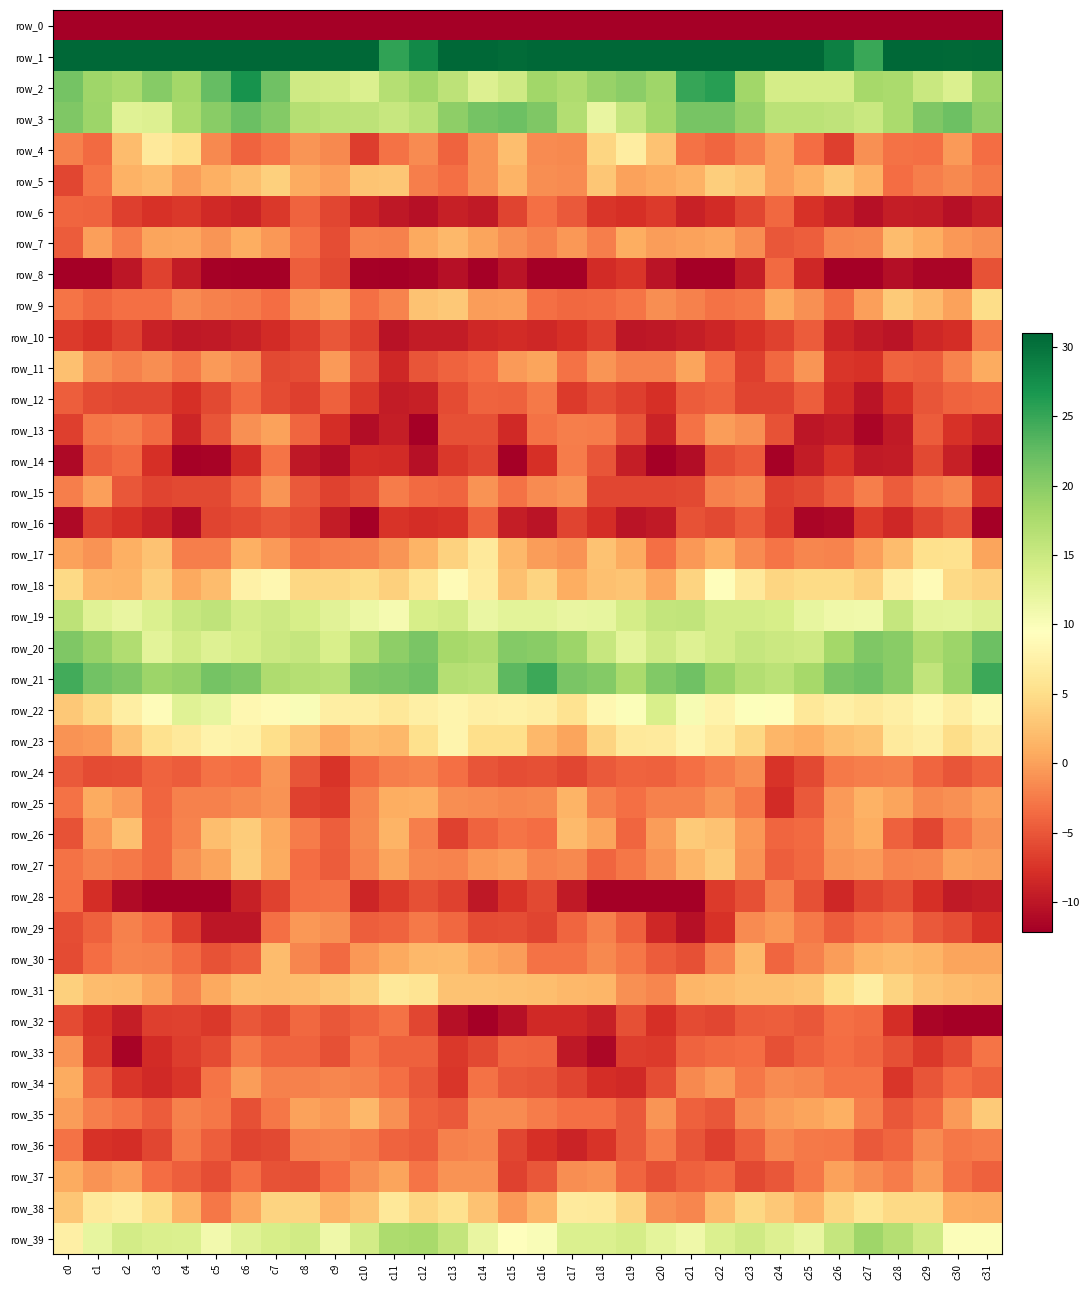

Reading left to right, what are all the values shown in this chart?

row_0: c0=-237.4	c1=-210.9	c2=-215.1	c3=-217.7	c4=-218.8	c5=-219.1	c6=-223.3	c7=-221.9	c8=-216.3	c9=-216.2	c10=-209.5	c11=-213.1	c12=-214.5	c13=-210.4	c14=-208.9	c15=-208.3	c16=-207.2	c17=-212.0	c18=-216.1	c19=-218.4	c20=-219.1	c21=-220.1	c22=-224.4	c23=-218.4	c24=-217.3	c25=-213.2	c26=-209.6	c27=-214.9	c28=-213.1	c29=-209.0	c30=-209.1	c31=-224.9
row_1: c0=41.5	c1=40.9	c2=35.6	c3=35.3	c4=36.7	c5=35.7	c6=33.5	c7=35.5	c8=39.6	c9=36.7	c10=31.1	c11=25.4	c12=27.9	c13=34.4	c14=31.4	c15=30.5	c16=36.3	c17=39.1	c18=34.4	c19=36.6	c20=35.8	c21=35.2	c22=33.3	c23=38.1	c24=38.8	c25=34.9	c26=28.7	c27=24.9	c28=31.0	c29=34.5	c30=30.7	c31=37.6
row_2: c0=21.3	c1=18.5	c2=17.6	c3=20.1	c4=18.1	c5=22.3	c6=27.1	c7=21.6	c8=14.6	c9=14.4	c10=13.4	c11=16.8	c12=18.3	c13=16.1	c14=13.2	c15=14.6	c16=18.4	c17=17.3	c18=19.0	c19=19.8	c20=18.5	c21=25.0	c22=25.9	c23=18.4	c24=14.0	c25=14.1	c26=14.1	c27=17.9	c28=17.6	c29=15.1	c30=13.4	c31=18.5
row_3: c0=20.7	c1=18.6	c2=12.9	c3=13.2	c4=17.5	c5=19.9	c6=21.9	c7=20.4	c8=16.8	c9=16.3	c10=16.0	c11=15.3	c12=16.5	c13=19.7	c14=21.4	c15=21.8	c16=20.7	c17=16.9	c18=11.9	c19=15.4	c20=18.3	c21=21.1	c22=21.1	c23=19.1	c24=16.3	c25=16.3	c26=15.9	c27=15.2	c28=17.6	c29=20.6	c30=21.8	c31=19.5
row_4: c0=-2.1	c1=-3.6	c2=2.1	c3=6.5	c4=5.1	c5=-1.5	c6=-4.2	c7=-2.9	c8=-0.8	c9=-1.5	c10=-6.8	c11=-3.1	c12=-1.4	c13=-4.1	c14=-1.0	c15=2.3	c16=-1.4	c17=-1.7	c18=4.3	c19=7.0	c20=2.5	c21=-3.2	c22=-4.0	c23=-2.2	c24=-0.1	c25=-3.5	c26=-6.7	c27=-1.1	c28=-3.1	c29=-3.3	c30=-0.4	c31=-3.4
row_5: c0=-6.1	c1=-3.0	c2=1.4	c3=1.9	c4=-0.2	c5=1.1	c6=2.3	c7=3.8	c8=0.8	c9=-0.1	c10=2.8	c11=2.9	c12=-2.3	c13=-3.2	c14=-1.0	c15=1.4	c16=-1.2	c17=-1.4	c18=2.9	c19=0.0	c20=0.6	c21=1.3	c22=3.6	c23=2.7	c24=-0.0	c25=1.1	c26=3.1	c27=1.2	c28=-3.4	c29=-2.3	c30=-1.5	c31=-2.6
row_6: c0=-3.9	c1=-4.1	c2=-6.6	c3=-7.6	c4=-7.2	c5=-8.3	c6=-8.9	c7=-7.2	c8=-4.1	c9=-6.1	c10=-8.6	c11=-9.8	c12=-10.5	c13=-9.1	c14=-9.7	c15=-6.2	c16=-3.2	c17=-4.9	c18=-7.3	c19=-7.9	c20=-7.0	c21=-9.0	c22=-8.1	c23=-6.2	c24=-3.7	c25=-7.7	c26=-9.1	c27=-10.5	c28=-9.4	c29=-9.5	c30=-10.5	c31=-9.5
row_7: c0=-4.7	c1=0.0	c2=-2.4	c3=0.2	c4=0.4	c5=-0.7	c6=0.9	c7=-0.6	c8=-3.1	c9=-5.7	c10=-2.0	c11=-2.2	c12=0.6	c13=1.8	c14=0.3	c15=-1.2	c16=-2.0	c17=-0.6	c18=-2.3	c19=0.9	c20=-0.2	c21=0.1	c22=0.5	c23=-1.2	c24=-4.9	c25=-4.4	c26=-1.8	c27=-1.6	c28=2.1	c29=0.9	c30=-0.5	c31=-1.2
row_8: c0=-12.1	c1=-13.9	c2=-9.9	c3=-6.4	c4=-9.5	c5=-11.9	c6=-15.1	c7=-12.9	c8=-4.4	c9=-6.0	c10=-11.8	c11=-12.6	c12=-11.8	c13=-10.4	c14=-12.4	c15=-10.2	c16=-12.3	c17=-13.1	c18=-8.2	c19=-7.3	c20=-10.1	c21=-12.7	c22=-16.2	c23=-9.3	c24=-3.6	c25=-8.5	c26=-12.7	c27=-12.6	c28=-10.7	c29=-11.6	c30=-11.6	c31=-5.3
row_9: c0=-3.0	c1=-4.0	c2=-3.3	c3=-3.3	c4=-1.4	c5=-2.1	c6=-2.4	c7=-3.5	c8=-0.6	c9=0.4	c10=-3.3	c11=-2.0	c12=2.7	c13=3.1	c14=-0.2	c15=-0.2	c16=-3.3	c17=-3.8	c18=-3.6	c19=-2.9	c20=-1.2	c21=-2.0	c22=-3.1	c23=-2.8	c24=0.6	c25=-1.1	c26=-3.6	c27=-0.0	c28=3.3	c29=2.0	c30=0.0	c31=5.0
row_10: c0=-6.9	c1=-7.8	c2=-6.5	c3=-9.0	c4=-9.9	c5=-9.6	c6=-9.2	c7=-8.1	c8=-6.8	c9=-5.0	c10=-6.7	c11=-10.3	c12=-9.5	c13=-9.5	c14=-8.6	c15=-8.1	c16=-8.4	c17=-7.8	c18=-6.6	c19=-10.0	c20=-9.8	c21=-9.4	c22=-8.7	c23=-7.6	c24=-6.4	c25=-4.7	c26=-8.7	c27=-9.7	c28=-10.2	c29=-8.6	c30=-8.0	c31=-2.6
row_11: c0=2.5	c1=-1.0	c2=-2.2	c3=-1.3	c4=-2.6	c5=-0.4	c6=-1.4	c7=-6.0	c8=-5.6	c9=-0.4	c10=-4.8	c11=-8.6	c12=-5.2	c13=-4.1	c14=-3.5	c15=-0.4	c16=0.2	c17=-3.0	c18=-0.7	c19=-2.1	c20=-2.1	c21=0.2	c22=-3.3	c23=-6.6	c24=-3.7	c25=-0.7	c26=-7.4	c27=-7.6	c28=-4.1	c29=-4.5	c30=-1.9	c31=0.8
row_12: c0=-4.4	c1=-5.9	c2=-6.2	c3=-6.1	c4=-7.7	c5=-6.0	c6=-3.6	c7=-5.8	c8=-6.7	c9=-4.4	c10=-7.1	c11=-9.6	c12=-9.1	c13=-5.8	c14=-4.1	c15=-4.2	c16=-2.6	c17=-6.9	c18=-5.6	c19=-6.6	c20=-7.8	c21=-4.7	c22=-4.2	c23=-6.3	c24=-6.4	c25=-4.4	c26=-8.2	c27=-10.2	c28=-7.6	c29=-5.2	c30=-4.2	c31=-3.9
row_13: c0=-6.6	c1=-2.8	c2=-2.3	c3=-3.6	c4=-8.6	c5=-5.2	c6=-1.1	c7=0.2	c8=-4.0	c9=-7.9	c10=-10.8	c11=-9.4	c12=-12.2	c13=-5.5	c14=-5.5	c15=-8.3	c16=-3.0	c17=-2.3	c18=-2.4	c19=-5.1	c20=-8.9	c21=-3.1	c22=-0.3	c23=-1.1	c24=-5.4	c25=-10.0	c26=-9.5	c27=-11.5	c28=-9.7	c29=-4.6	c30=-7.6	c31=-9.0
row_14: c0=-11.2	c1=-4.4	c2=-3.6	c3=-7.9	c4=-11.8	c5=-11.7	c6=-8.2	c7=-2.9	c8=-9.8	c9=-10.9	c10=-8.0	c11=-8.1	c12=-10.5	c13=-7.2	c14=-6.2	c15=-12.0	c16=-7.9	c17=-2.5	c18=-5.2	c19=-9.3	c20=-12.9	c21=-10.9	c22=-5.5	c23=-4.7	c24=-11.9	c25=-9.6	c26=-7.4	c27=-9.6	c28=-9.6	c29=-5.9	c30=-9.2	c31=-14.9
row_15: c0=-2.3	c1=0.0	c2=-4.9	c3=-6.3	c4=-6.0	c5=-6.0	c6=-4.0	c7=-0.8	c8=-4.8	c9=-6.6	c10=-5.5	c11=-2.4	c12=-3.7	c13=-4.0	c14=-0.9	c15=-3.1	c16=-1.4	c17=-1.0	c18=-6.1	c19=-6.2	c20=-6.2	c21=-5.9	c22=-2.1	c23=-1.6	c24=-6.5	c25=-5.9	c26=-4.5	c27=-2.2	c28=-4.7	c29=-2.6	c30=-1.8	c31=-7.2
row_16: c0=-11.1	c1=-6.7	c2=-7.6	c3=-8.9	c4=-11.0	c5=-6.3	c6=-5.7	c7=-5.0	c8=-5.7	c9=-9.5	c10=-12.8	c11=-7.5	c12=-7.9	c13=-7.7	c14=-4.2	c15=-9.3	c16=-10.1	c17=-6.3	c18=-8.0	c19=-10.3	c20=-9.7	c21=-5.3	c22=-5.9	c23=-4.6	c24=-6.8	c25=-11.6	c26=-11.1	c27=-6.9	c28=-8.4	c29=-6.4	c30=-5.1	c31=-12.4
row_17: c0=0.2	c1=-0.9	c2=1.1	c3=2.6	c4=-2.2	c5=-2.2	c6=1.0	c7=-0.3	c8=-2.7	c9=-2.3	c10=-2.1	c11=-0.7	c12=1.4	c13=3.9	c14=6.6	c15=1.7	c16=-0.2	c17=-0.8	c18=2.7	c19=0.8	c20=-3.3	c21=-0.6	c22=1.1	c23=-1.5	c24=-3.0	c25=-1.7	c26=-2.0	c27=-0.0	c28=2.2	c29=5.3	c30=5.5	c31=0.3
row_18: c0=4.6	c1=1.6	c2=1.4	c3=3.6	c4=0.7	c5=2.1	c6=7.4	c7=8.4	c8=4.4	c9=4.4	c10=5.0	c11=3.9	c12=5.9	c13=8.8	c14=6.8	c15=2.4	c16=4.1	c17=1.0	c18=2.5	c19=2.7	c20=0.4	c21=4.2	c22=9.1	c23=6.5	c24=4.2	c25=4.8	c26=4.7	c27=3.8	c28=7.3	c29=8.8	c30=4.7	c31=3.9
row_19: c0=16.1	c1=12.9	c2=11.8	c3=13.5	c4=15.2	c5=16.0	c6=14.2	c7=14.8	c8=13.9	c9=12.8	c10=11.5	c11=10.6	c12=14.0	c13=14.4	c14=11.7	c15=12.6	c16=12.5	c17=11.9	c18=12.0	c19=14.2	c20=15.6	c21=15.7	c22=14.3	c23=14.3	c24=13.9	c25=12.0	c26=11.3	c27=11.1	c28=15.4	c29=12.6	c30=12.4	c31=13.2
row_20: c0=20.7	c1=18.9	c2=17.1	c3=12.6	c4=14.5	c5=13.1	c6=13.9	c7=14.9	c8=15.5	c9=13.8	c10=17.0	c11=19.7	c12=21.0	c13=18.0	c14=17.2	c15=20.4	c16=19.9	c17=18.7	c18=15.3	c19=12.4	c20=14.6	c21=13.0	c22=14.2	c23=15.5	c24=14.9	c25=14.6	c26=18.2	c27=20.7	c28=19.9	c29=17.3	c30=18.6	c31=21.8
row_21: c0=24.3	c1=21.4	c2=20.6	c3=18.6	c4=19.1	c5=21.3	c6=20.7	c7=17.2	c8=16.7	c9=16.4	c10=20.6	c11=20.9	c12=21.7	c13=16.8	c14=16.5	c15=22.8	c16=24.7	c17=21.0	c18=20.3	c19=17.7	c20=20.4	c21=21.6	c22=18.9	c23=16.9	c24=16.2	c25=17.9	c26=21.0	c27=21.7	c28=19.9	c29=15.8	c30=18.9	c31=24.7
row_22: c0=3.1	c1=4.7	c2=7.2	c3=9.1	c4=12.9	c5=12.1	c6=8.4	c7=8.8	c8=10.0	c9=7.1	c10=7.1	c11=6.4	c12=7.3	c13=8.0	c14=7.3	c15=7.6	c16=7.1	c17=5.7	c18=8.4	c19=9.9	c20=13.8	c21=10.5	c22=7.8	c23=9.8	c24=9.2	c25=6.4	c26=7.4	c27=6.6	c28=7.3	c29=8.3	c30=7.1	c31=8.6
row_23: c0=-1.0	c1=-0.5	c2=2.6	c3=5.5	c4=6.5	c5=7.9	c6=7.5	c7=5.2	c8=3.0	c9=0.5	c10=2.3	c11=1.7	c12=5.3	c13=8.0	c14=5.1	c15=5.2	c16=1.8	c17=0.3	c18=4.2	c19=6.5	c20=6.7	c21=8.2	c22=6.9	c23=4.5	c24=1.6	c25=1.0	c26=2.2	c27=2.7	c28=6.6	c29=7.4	c30=5.1	c31=6.7
row_24: c0=-4.8	c1=-5.8	c2=-5.7	c3=-4.1	c4=-4.6	c5=-3.1	c6=-3.4	c7=-0.8	c8=-5.1	c9=-7.5	c10=-3.7	c11=-2.3	c12=-2.0	c13=-3.3	c14=-5.1	c15=-5.6	c16=-5.5	c17=-6.1	c18=-4.9	c19=-4.1	c20=-4.2	c21=-3.3	c22=-2.2	c23=-1.3	c24=-7.5	c25=-6.0	c26=-2.7	c27=-2.2	c28=-2.2	c29=-3.9	c30=-5.1	c31=-4.2
row_25: c0=-3.1	c1=0.8	c2=-0.4	c3=-3.9	c4=-2.1	c5=-2.1	c6=-1.6	c7=-1.0	c8=-6.5	c9=-7.0	c10=-1.7	c11=0.9	c12=1.0	c13=-1.3	c14=-1.5	c15=-1.7	c16=-1.5	c17=1.5	c18=-2.1	c19=-3.3	c20=-2.1	c21=-2.1	c22=-0.8	c23=-2.6	c24=-8.1	c25=-4.8	c26=-0.4	c27=1.2	c28=0.3	c29=-1.6	c30=-1.1	c31=-0.0
row_26: c0=-5.3	c1=-0.6	c2=2.5	c3=-3.8	c4=-1.9	c5=2.2	c6=3.4	c7=0.7	c8=-2.5	c9=-4.5	c10=-1.6	c11=1.4	c12=-2.2	c13=-6.5	c14=-4.1	c15=-3.0	c16=-3.5	c17=2.0	c18=0.2	c19=-4.0	c20=-0.3	c21=3.3	c22=2.6	c23=-0.7	c24=-3.9	c25=-3.7	c26=-0.2	c27=0.9	c28=-4.3	c29=-6.2	c30=-3.1	c31=-1.1
row_27: c0=-3.1	c1=-2.1	c2=-2.5	c3=-3.8	c4=-1.1	c5=0.2	c6=3.6	c7=0.8	c8=-3.4	c9=-4.7	c10=-2.0	c11=0.3	c12=-1.8	c13=-1.9	c14=-0.6	c15=-0.0	c16=-2.0	c17=-1.6	c18=-3.9	c19=-2.8	c20=-0.8	c21=1.7	c22=3.3	c23=-1.0	c24=-4.5	c25=-3.8	c26=-0.8	c27=-0.4	c28=-1.9	c29=-1.8	c30=0.1	c31=-0.2
row_28: c0=-3.3	c1=-8.1	c2=-11.1	c3=-13.0	c4=-13.5	c5=-16.0	c6=-9.3	c7=-6.5	c8=-3.3	c9=-3.0	c10=-8.6	c11=-7.0	c12=-5.5	c13=-6.4	c14=-9.8	c15=-7.4	c16=-6.0	c17=-9.6	c18=-12.3	c19=-12.8	c20=-15.0	c21=-14.6	c22=-7.0	c23=-5.5	c24=-2.1	c25=-5.5	c26=-8.5	c27=-6.3	c28=-5.4	c29=-7.9	c30=-9.8	c31=-9.4
row_29: c0=-5.6	c1=-4.3	c2=-2.1	c3=-3.3	c4=-6.7	c5=-10.0	c6=-10.0	c7=-3.2	c8=-0.6	c9=-1.1	c10=-4.4	c11=-4.1	c12=-2.7	c13=-3.8	c14=-5.7	c15=-5.7	c16=-6.3	c17=-3.9	c18=-2.1	c19=-4.3	c20=-8.5	c21=-10.6	c22=-7.6	c23=-1.5	c24=-0.5	c25=-2.7	c26=-4.7	c27=-3.3	c28=-2.7	c29=-4.8	c30=-5.6	c31=-7.7
row_30: c0=-5.7	c1=-3.4	c2=-2.0	c3=-2.0	c4=-3.7	c5=-5.2	c6=-4.5	c7=2.1	c8=-1.7	c9=-3.6	c10=-0.6	c11=0.7	c12=1.7	c13=1.9	c14=0.5	c15=-0.3	c16=-3.1	c17=-3.2	c18=-1.6	c19=-2.8	c20=-4.6	c21=-5.4	c22=-2.0	c23=2.0	c24=-4.0	c25=-2.2	c26=-0.2	c27=1.4	c28=1.9	c29=1.4	c30=0.3	c31=0.3
row_31: c0=3.8	c1=2.1	c2=2.0	c3=0.2	c4=-1.9	c5=0.5	c6=2.3	c7=2.2	c8=2.3	c9=2.9	c10=4.0	c11=6.3	c12=5.8	c13=2.7	c14=2.6	c15=2.5	c16=2.2	c17=1.9	c18=1.7	c19=-1.1	c20=-1.8	c21=1.7	c22=2.0	c23=2.4	c24=2.4	c25=2.8	c26=5.1	c27=7.1	c28=4.2	c29=2.7	c30=2.2	c31=1.7
row_32: c0=-5.8	c1=-7.7	c2=-9.3	c3=-6.7	c4=-6.5	c5=-7.2	c6=-5.0	c7=-5.7	c8=-3.8	c9=-5.0	c10=-4.1	c11=-3.2	c12=-6.2	c13=-10.4	c14=-12.3	c15=-10.6	c16=-8.4	c17=-8.2	c18=-9.2	c19=-5.5	c20=-7.8	c21=-5.7	c22=-6.1	c23=-4.6	c24=-4.4	c25=-5.0	c26=-3.3	c27=-3.6	c28=-8.1	c29=-11.5	c30=-12.5	c31=-12.1
row_33: c0=-0.9	c1=-7.2	c2=-11.8	c3=-8.2	c4=-6.9	c5=-5.8	c6=-2.7	c7=-4.1	c8=-4.2	c9=-5.5	c10=-2.9	c11=-4.4	c12=-4.2	c13=-7.2	c14=-5.9	c15=-3.9	c16=-4.1	c17=-9.8	c18=-11.4	c19=-6.8	c20=-7.0	c21=-4.1	c22=-3.5	c23=-3.5	c24=-5.4	c25=-4.2	c26=-3.4	c27=-3.9	c28=-5.5	c29=-7.1	c30=-5.6	c31=-2.9
row_34: c0=0.7	c1=-4.7	c2=-7.3	c3=-8.3	c4=-7.3	c5=-2.9	c6=-0.2	c7=-2.2	c8=-2.0	c9=-1.8	c10=-2.1	c11=-3.2	c12=-4.9	c13=-7.3	c14=-3.1	c15=-4.7	c16=-5.2	c17=-6.4	c18=-7.9	c19=-8.3	c20=-5.6	c21=-1.5	c22=-0.4	c23=-2.7	c24=-1.5	c25=-1.8	c26=-2.9	c27=-2.9	c28=-7.3	c29=-5.2	c30=-3.4	c31=-4.3
row_35: c0=-0.2	c1=-2.3	c2=-3.2	c3=-4.6	c4=-2.1	c5=-2.8	c6=-5.5	c7=-2.8	c8=0.1	c9=-0.6	c10=1.7	c11=-1.1	c12=-4.2	c13=-4.8	c14=-1.5	c15=-1.5	c16=-2.4	c17=-3.3	c18=-3.4	c19=-4.8	c20=-0.8	c21=-4.2	c22=-5.0	c23=-1.2	c24=-0.3	c25=0.3	c26=1.1	c27=-2.3	c28=-5.0	c29=-3.6	c30=-0.5	c31=3.3
row_36: c0=-3.2	c1=-7.6	c2=-7.9	c3=-6.1	c4=-2.6	c5=-4.5	c6=-6.2	c7=-5.9	c8=-2.2	c9=-2.1	c10=-2.6	c11=-4.0	c12=-4.7	c13=-2.0	c14=-1.7	c15=-6.1	c16=-7.8	c17=-8.8	c18=-7.5	c19=-4.8	c20=-2.4	c21=-5.2	c22=-6.7	c23=-4.4	c24=-1.8	c25=-2.5	c26=-2.8	c27=-4.8	c28=-3.9	c29=-1.4	c30=-2.8	c31=-2.4
row_37: c0=0.7	c1=-1.0	c2=-0.0	c3=-3.5	c4=-4.4	c5=-5.7	c6=-3.2	c7=-5.3	c8=-5.5	c9=-3.4	c10=-1.1	c11=0.2	c12=-2.9	c13=-0.9	c14=-1.0	c15=-6.4	c16=-5.0	c17=-1.3	c18=-0.9	c19=-3.9	c20=-5.4	c21=-4.2	c22=-3.7	c23=-6.0	c24=-5.0	c25=-2.8	c26=0.2	c27=-1.3	c28=-2.4	c29=-0.3	c30=-3.1	c31=-4.4
row_38: c0=2.9	c1=6.6	c2=7.2	c3=5.0	c4=1.4	c5=-2.8	c6=0.5	c7=4.1	c8=4.1	c9=1.5	c10=2.8	c11=6.3	c12=4.4	c13=5.5	c14=2.7	c15=-0.6	c16=1.6	c17=6.7	c18=6.6	c19=4.2	c20=-1.0	c21=-1.7	c22=2.0	c23=4.4	c24=3.1	c25=1.3	c26=4.3	c27=5.9	c28=4.7	c29=4.7	c30=1.0	c31=0.7
row_39: c0=7.4	c1=12.1	c2=14.3	c3=13.7	c4=13.4	c5=10.9	c6=12.8	c7=14.0	c8=14.4	c9=11.2	c10=14.3	c11=17.4	c12=17.7	c13=15.6	c14=11.8	c15=9.5	c16=10.0	c17=13.5	c18=13.5	c19=14.0	c20=12.3	c21=11.2	c22=13.4	c23=14.5	c24=13.2	c25=11.8	c26=15.4	c27=18.5	c28=16.8	c29=14.6	c30=9.9	c31=9.9